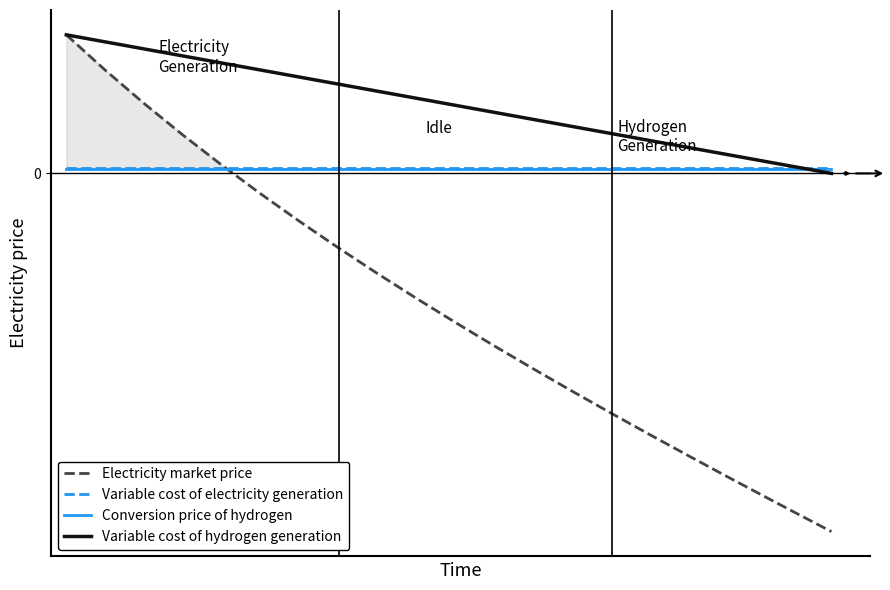

What is the difference between the maximum and minimum values in the Variable cost of hydrogen generation series?

75.0